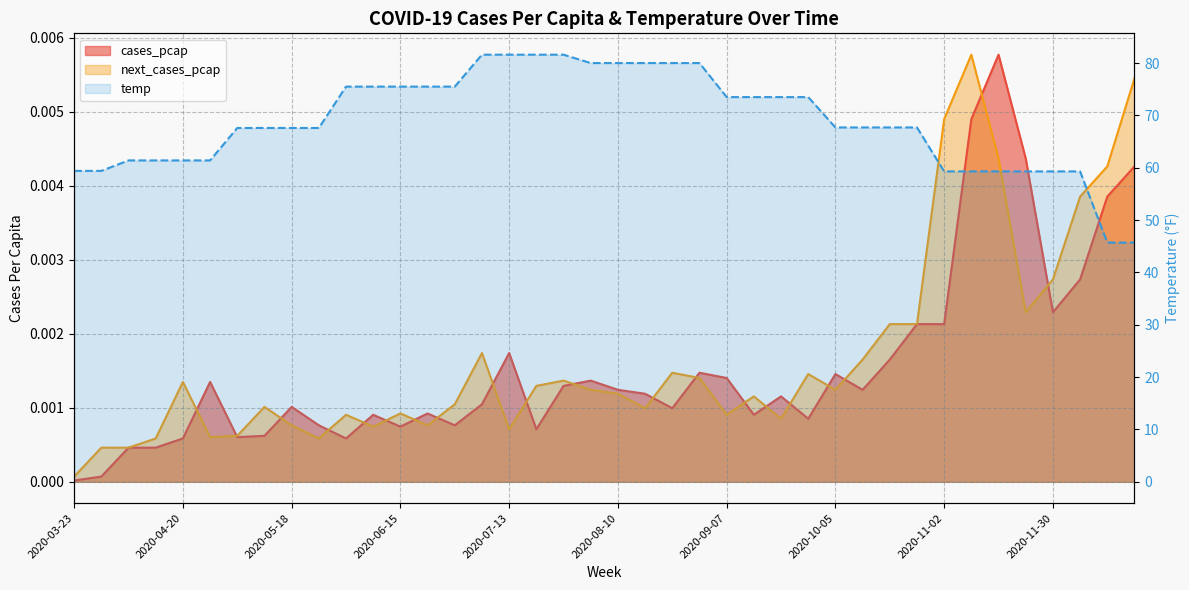

Reading left to right, extract all data points from this chart.

cases_pcap: 2020-03-23=0.0	2020-03-30=0.0	2020-04-06=0.0	2020-04-13=0.0	2020-04-20=0.0	2020-04-27=0.0	2020-05-04=0.0	2020-05-11=0.0	2020-05-18=0.0	2020-05-25=0.0	2020-06-01=0.0	2020-06-08=0.0	2020-06-15=0.0	2020-06-22=0.0	2020-06-29=0.0	2020-07-06=0.0	2020-07-13=0.0	2020-07-20=0.0	2020-07-27=0.0	2020-08-03=0.0	2020-08-10=0.0	2020-08-17=0.0	2020-08-24=0.0	2020-08-31=0.0	2020-09-07=0.0	2020-09-14=0.0	2020-09-21=0.0	2020-09-28=0.0	2020-10-05=0.0	2020-10-12=0.0	2020-10-19=0.0	2020-10-26=0.0	2020-11-02=0.0	2020-11-09=0.0	2020-11-16=0.0	2020-11-23=0.0	2020-11-30=0.0	2020-12-07=0.0	2020-12-14=0.0	2020-12-21=0.0
next_cases_pcap: 2020-03-23=0.0	2020-03-30=0.0	2020-04-06=0.0	2020-04-13=0.0	2020-04-20=0.0	2020-04-27=0.0	2020-05-04=0.0	2020-05-11=0.0	2020-05-18=0.0	2020-05-25=0.0	2020-06-01=0.0	2020-06-08=0.0	2020-06-15=0.0	2020-06-22=0.0	2020-06-29=0.0	2020-07-06=0.0	2020-07-13=0.0	2020-07-20=0.0	2020-07-27=0.0	2020-08-03=0.0	2020-08-10=0.0	2020-08-17=0.0	2020-08-24=0.0	2020-08-31=0.0	2020-09-07=0.0	2020-09-14=0.0	2020-09-21=0.0	2020-09-28=0.0	2020-10-05=0.0	2020-10-12=0.0	2020-10-19=0.0	2020-10-26=0.0	2020-11-02=0.0	2020-11-09=0.0	2020-11-16=0.0	2020-11-23=0.0	2020-11-30=0.0	2020-12-07=0.0	2020-12-14=0.0	2020-12-21=0.0
temp: 2020-03-23=59.4	2020-03-30=59.4	2020-04-06=61.4	2020-04-13=61.4	2020-04-20=61.4	2020-04-27=61.4	2020-05-04=67.6	2020-05-11=67.6	2020-05-18=67.6	2020-05-25=67.6	2020-06-01=75.5	2020-06-08=75.5	2020-06-15=75.5	2020-06-22=75.5	2020-06-29=75.5	2020-07-06=81.6	2020-07-13=81.6	2020-07-20=81.6	2020-07-27=81.6	2020-08-03=80.0	2020-08-10=80.0	2020-08-17=80.0	2020-08-24=80.0	2020-08-31=80.0	2020-09-07=73.5	2020-09-14=73.5	2020-09-21=73.5	2020-09-28=73.5	2020-10-05=67.7	2020-10-12=67.7	2020-10-19=67.7	2020-10-26=67.7	2020-11-02=59.3	2020-11-09=59.3	2020-11-16=59.3	2020-11-23=59.3	2020-11-30=59.3	2020-12-07=59.3	2020-12-14=45.7	2020-12-21=45.7